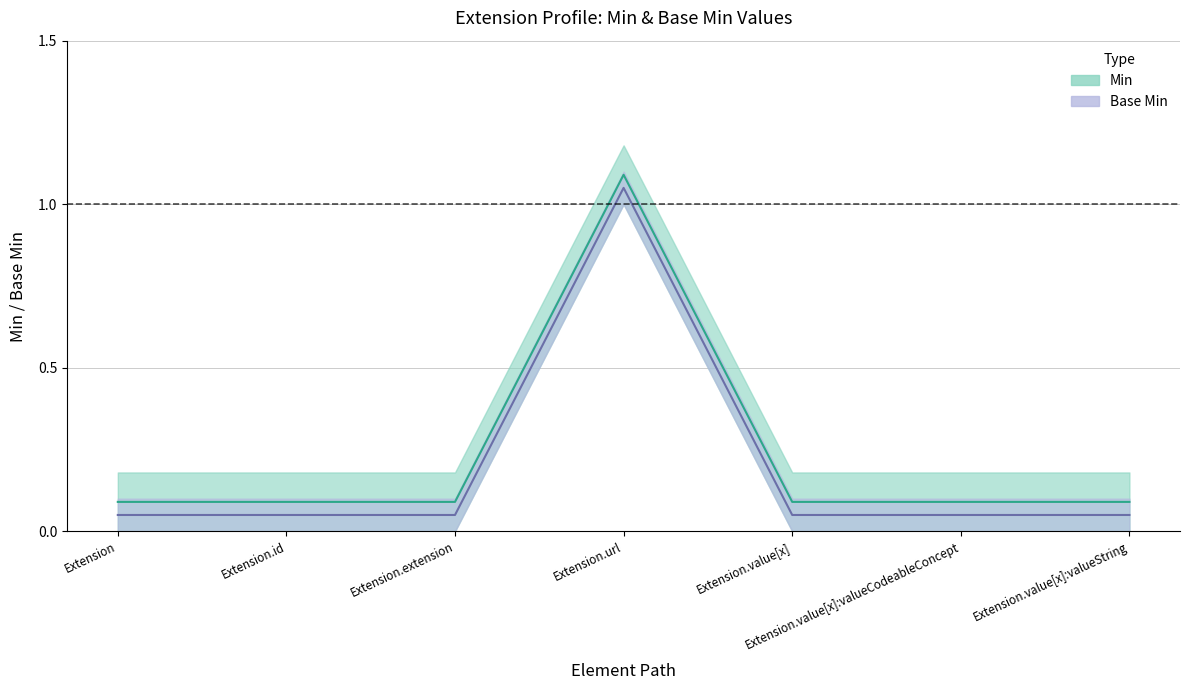

Which series has the largest range (max minus min)?

Min